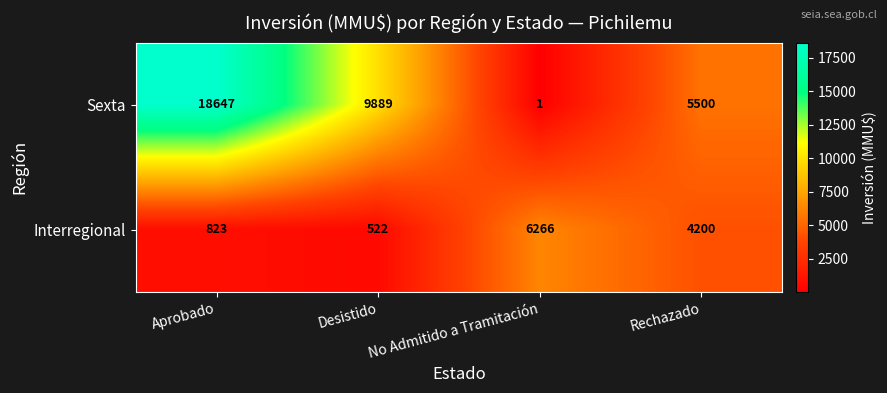

Which label corresponds to the smallest value in the chart?

No Admitido a Tramitación